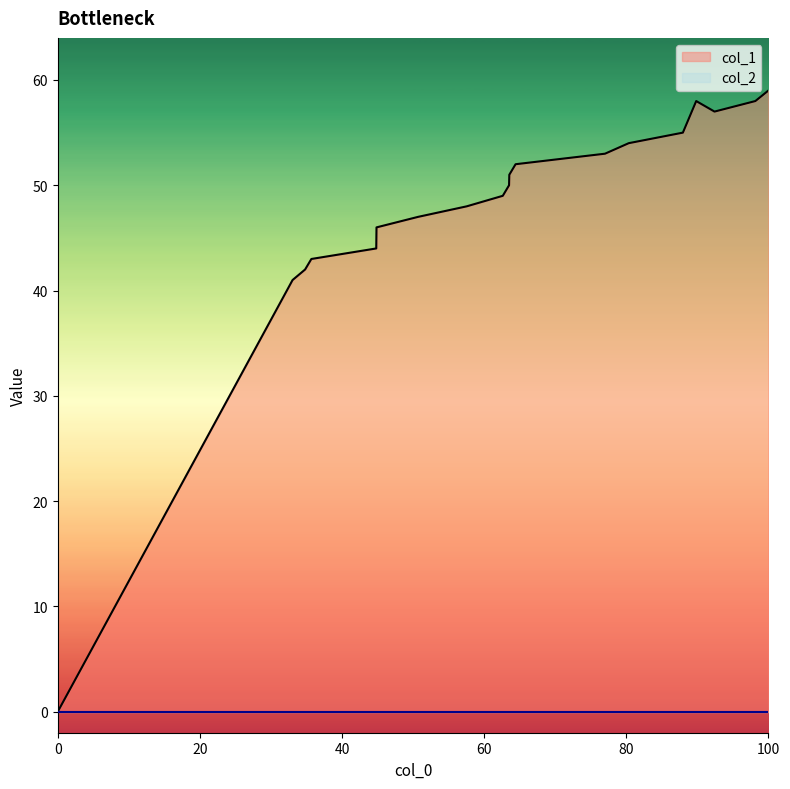

How many series are shown in this chart?

2